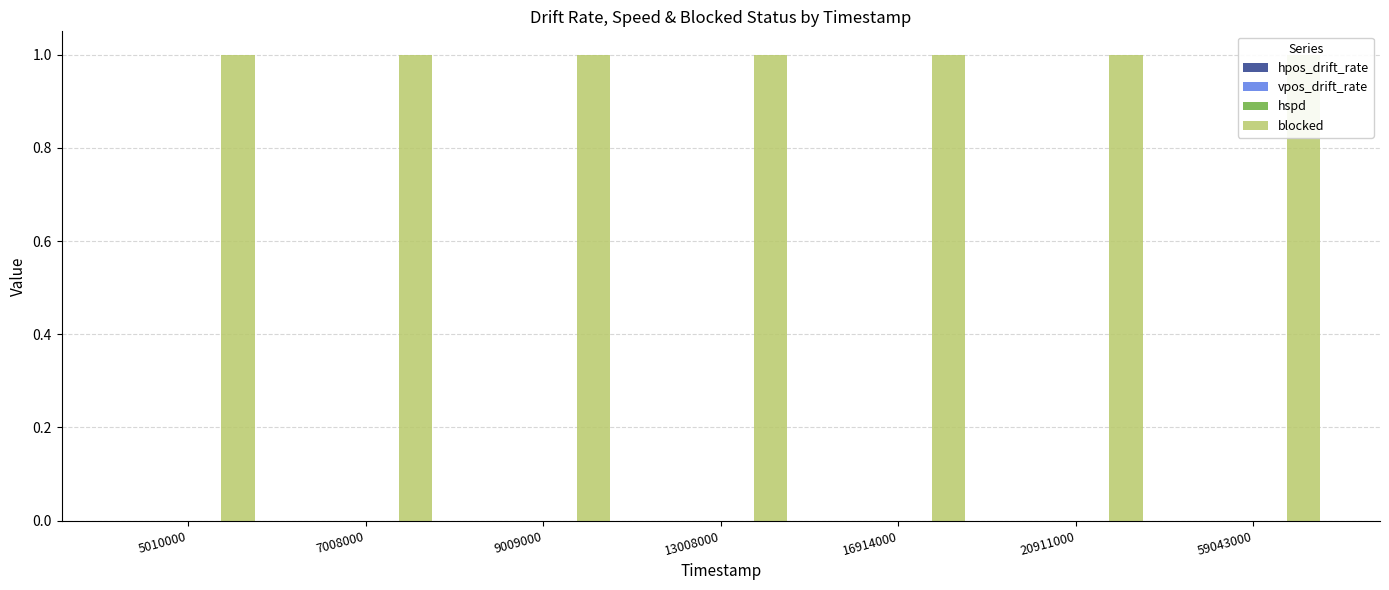

What is the spread (max minus min) of values at 5010000?

1